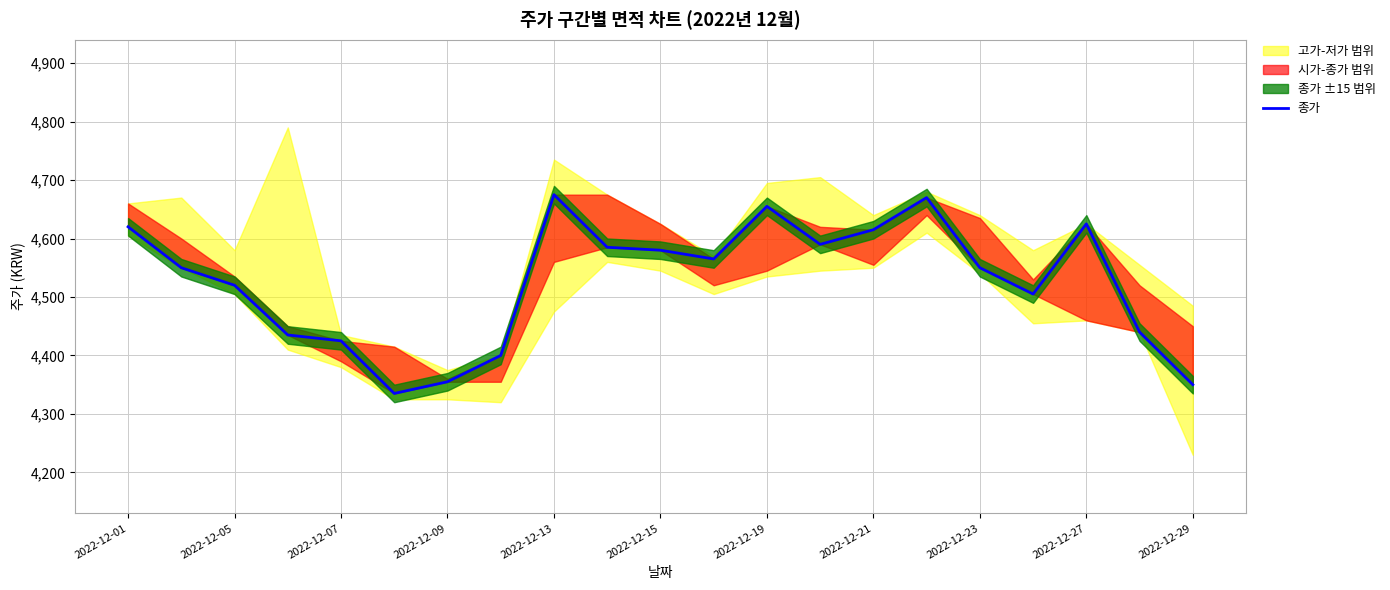

How many data points are less than 4550?

9